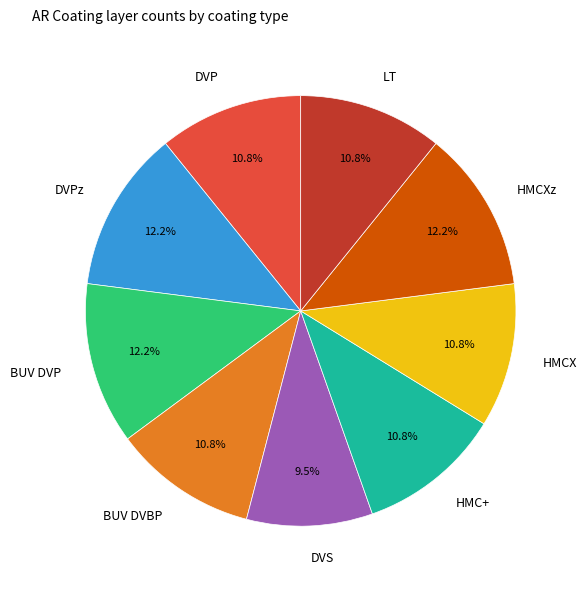

The DVS slice represents 19% of the pie. True or false?

False